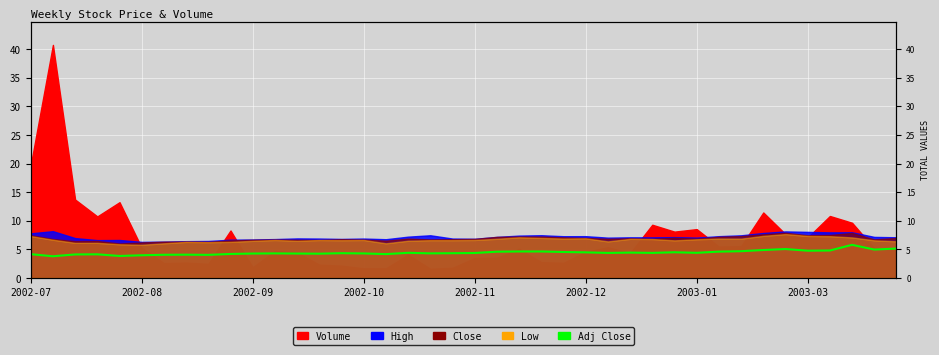

What position from the left is 12?

13